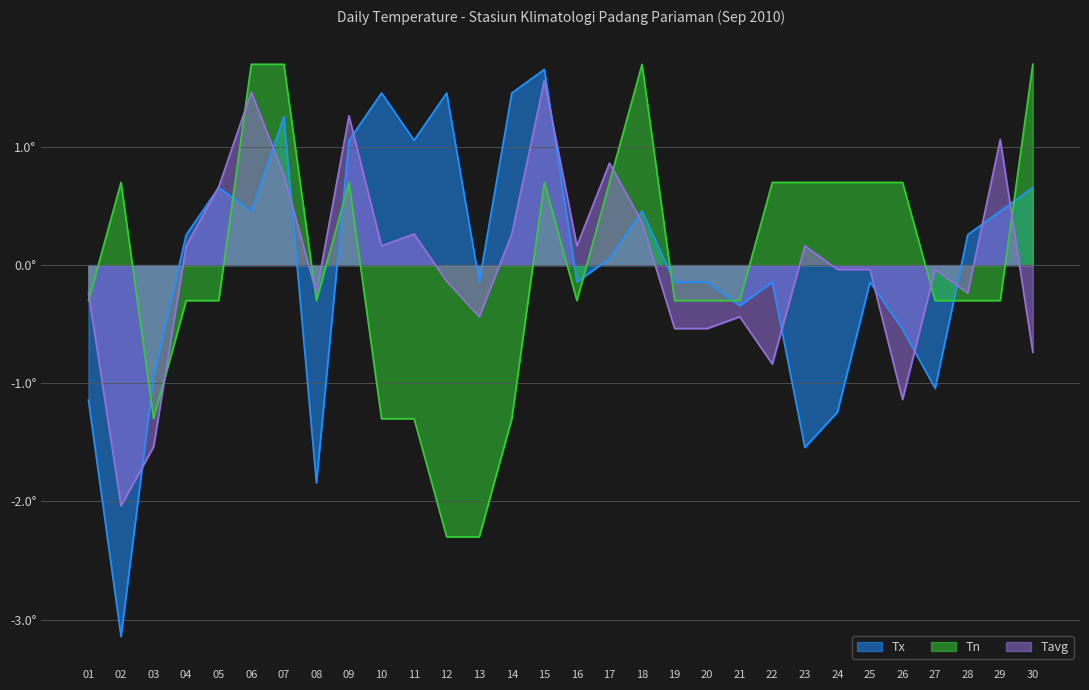

At which label does Tavg reach its peak?

15